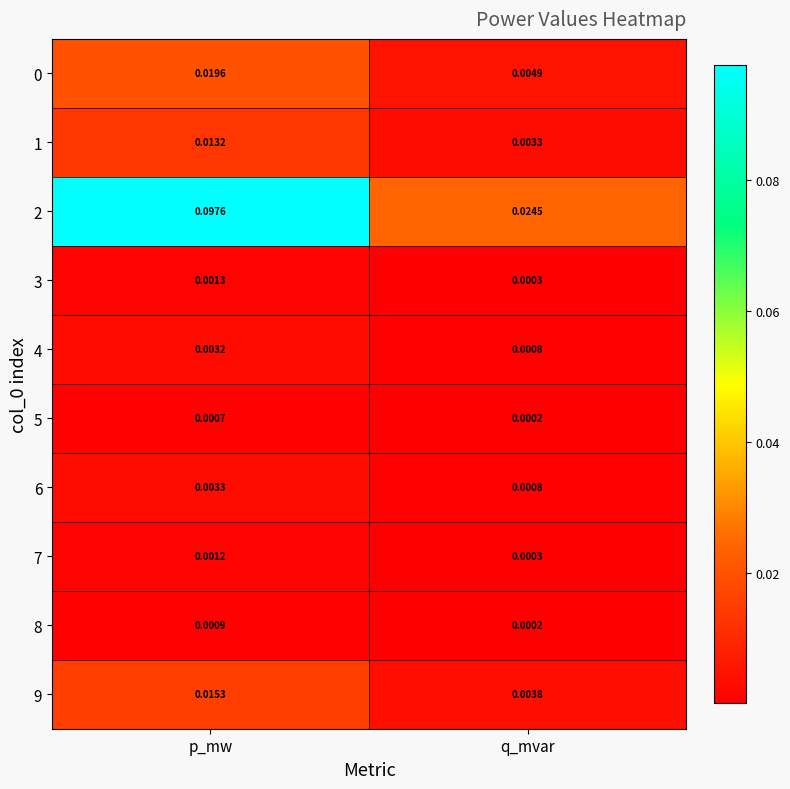

Which category has the lowest value in the 9 series?

q_mvar